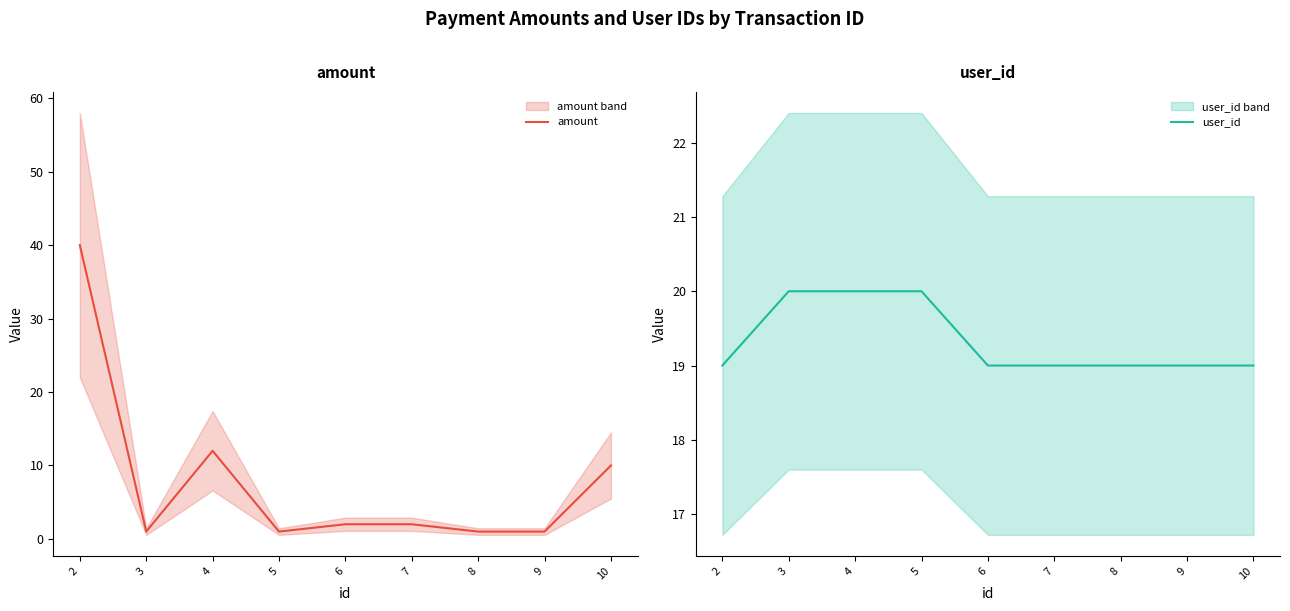

What is the total value across all series at 3?

21